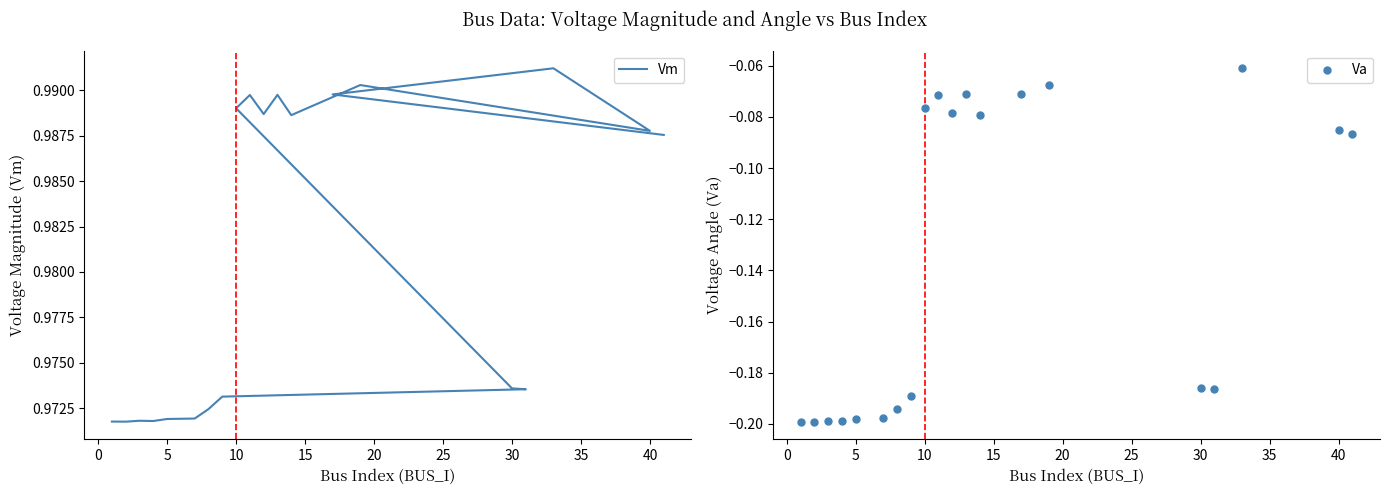

Which series reaches the maximum Y coordinate?

Vm